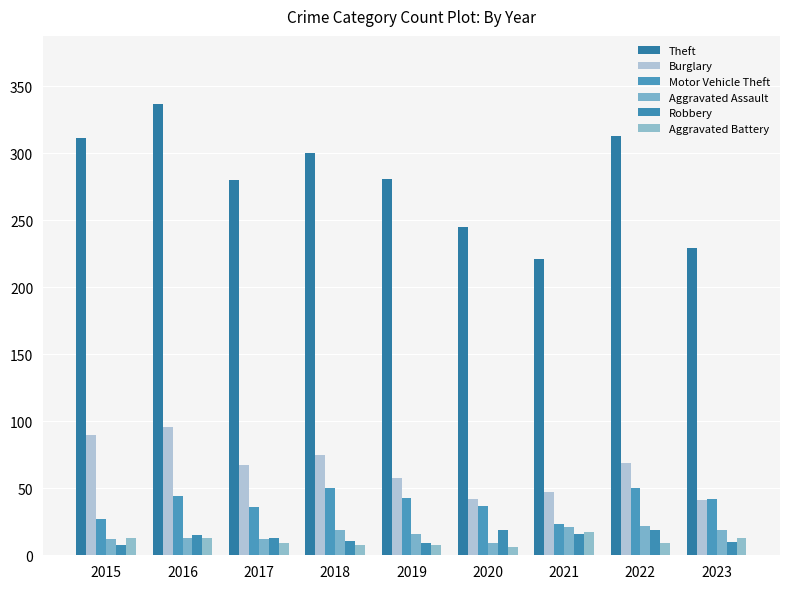

What is the average value of the Motor Vehicle Theft series?

39